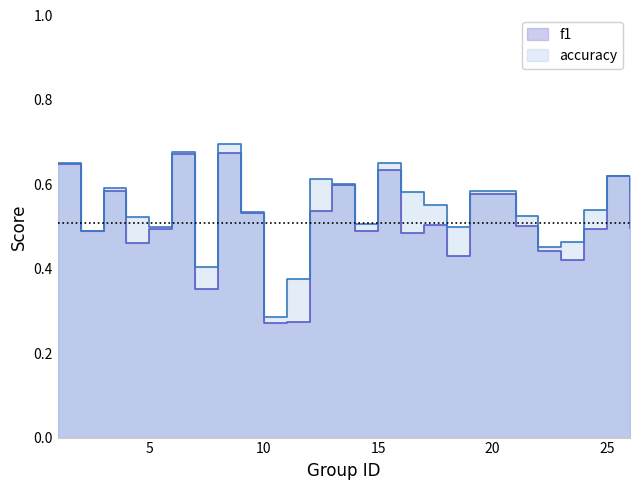

At which category is the sum across all series the highest?

8